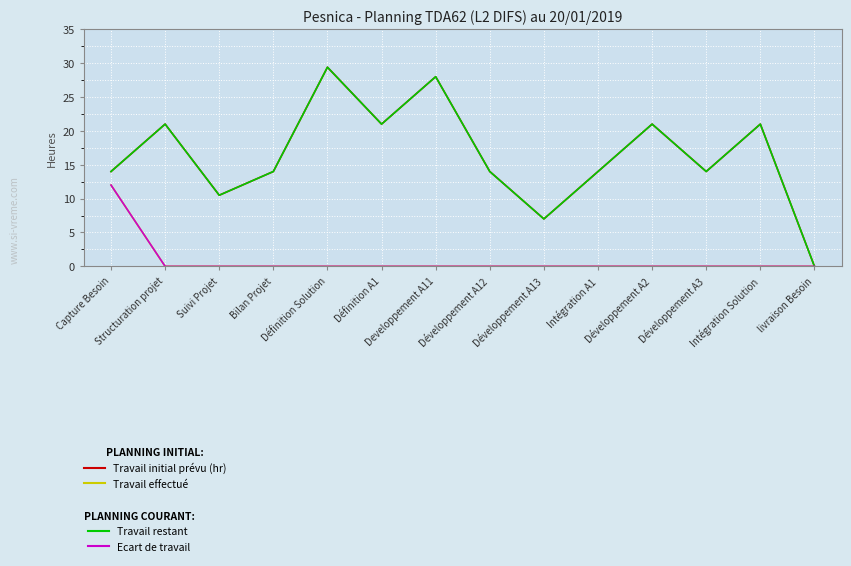

List the series in order of their peak value, highest first.

Travail initial prévu (hr), Travail restant, Travail effectué, Ecart de travail